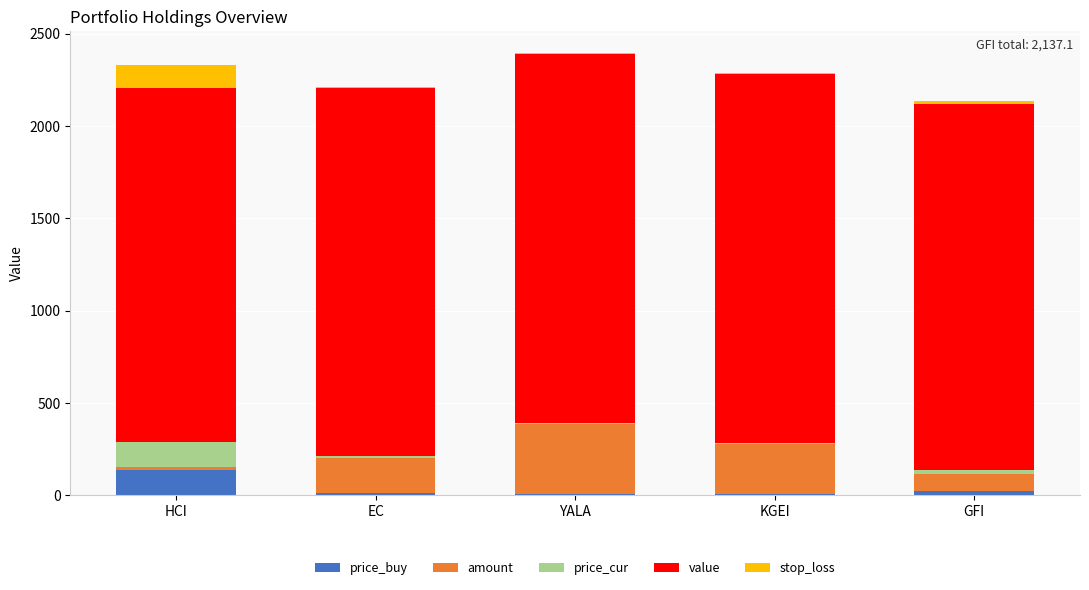

Is it true that price_buy equals 137.0 at HCI?

True